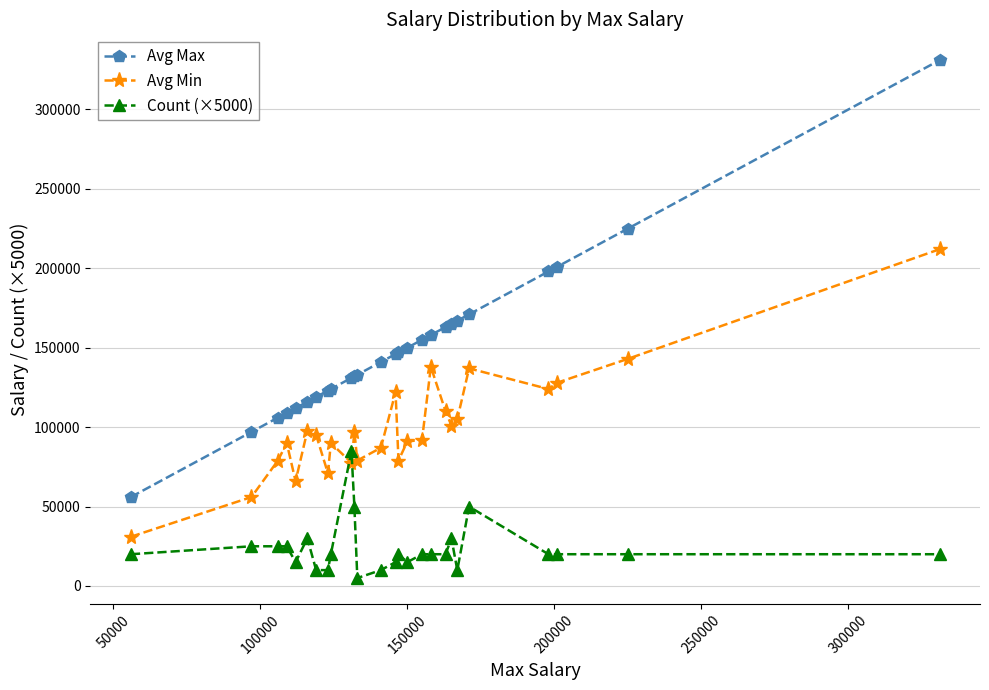

Rank the series by their average value, from highest to lowest.

Avg Max, Avg Min, Count (×5000)